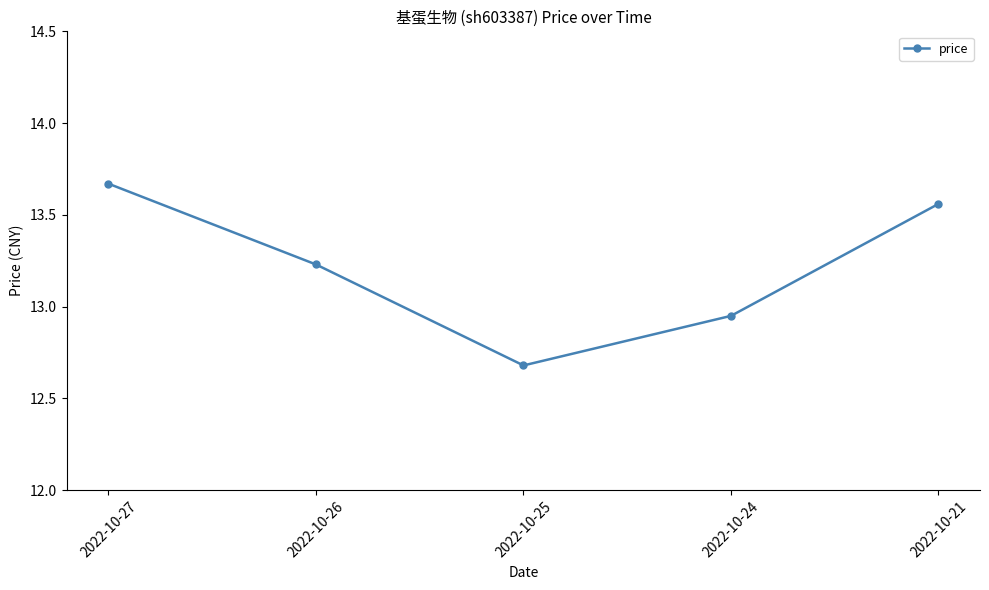

What is the difference between the maximum and second lowest values?

0.7